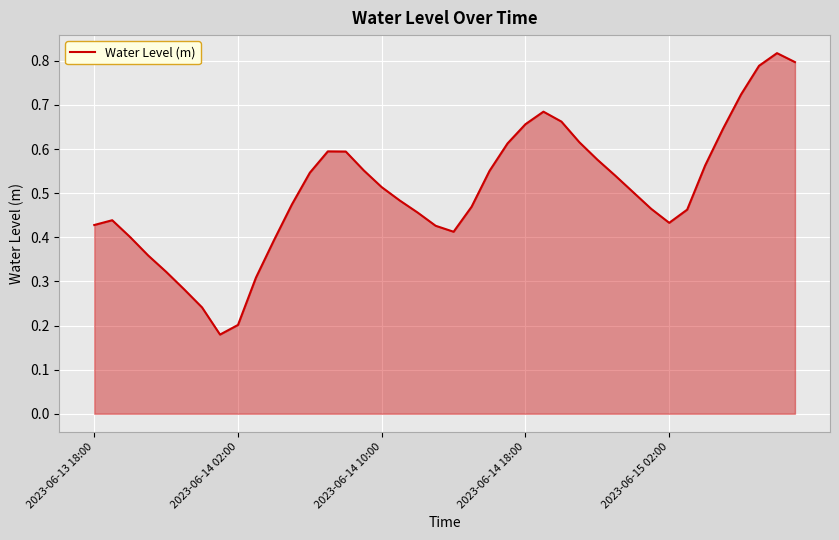

Reading right to left, list all the values displayed in this chart.

0.8	0.8	0.8	0.7	0.6	0.6	0.5	0.4	0.5	0.5	0.5	0.6	0.6	0.7	0.7	0.7	0.6	0.6	0.5	0.4	0.4	0.5	0.5	0.5	0.6	0.6	0.6	0.5	0.5	0.4	0.3	0.2	0.2	0.2	0.3	0.3	0.4	0.4	0.4	0.4